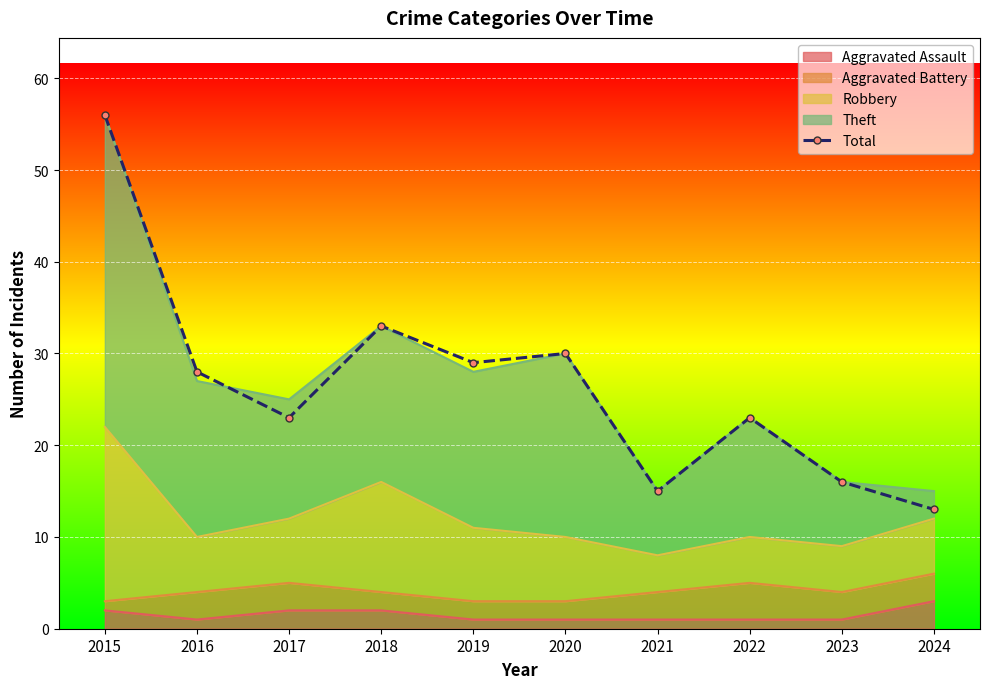

Approximately how many times larger is the value at 2020 compared to 2015?

0.5